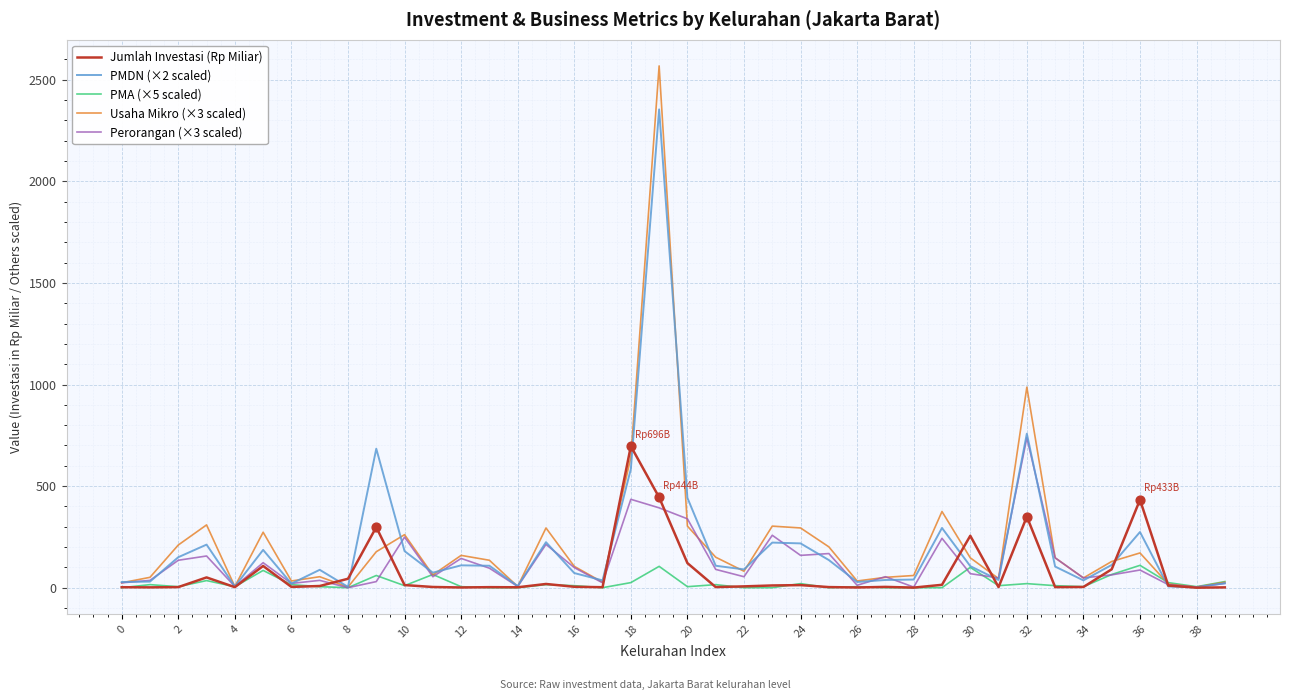

Which series has the largest range (max minus min)?

Usaha Mikro (×3 scaled)